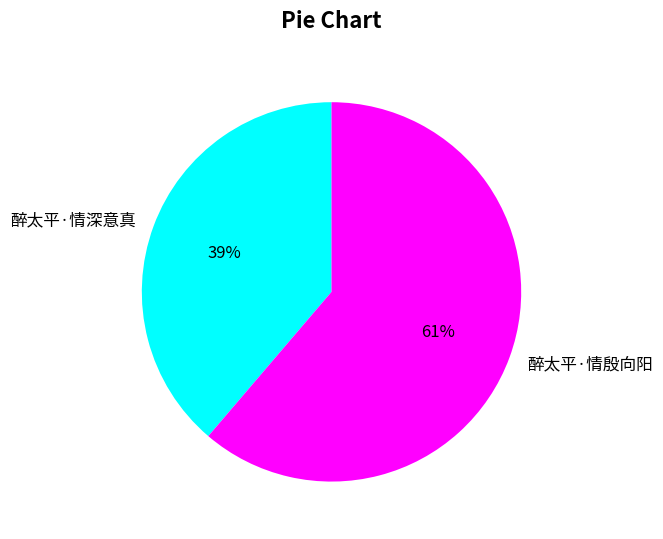

How many slices are in this pie chart?

2